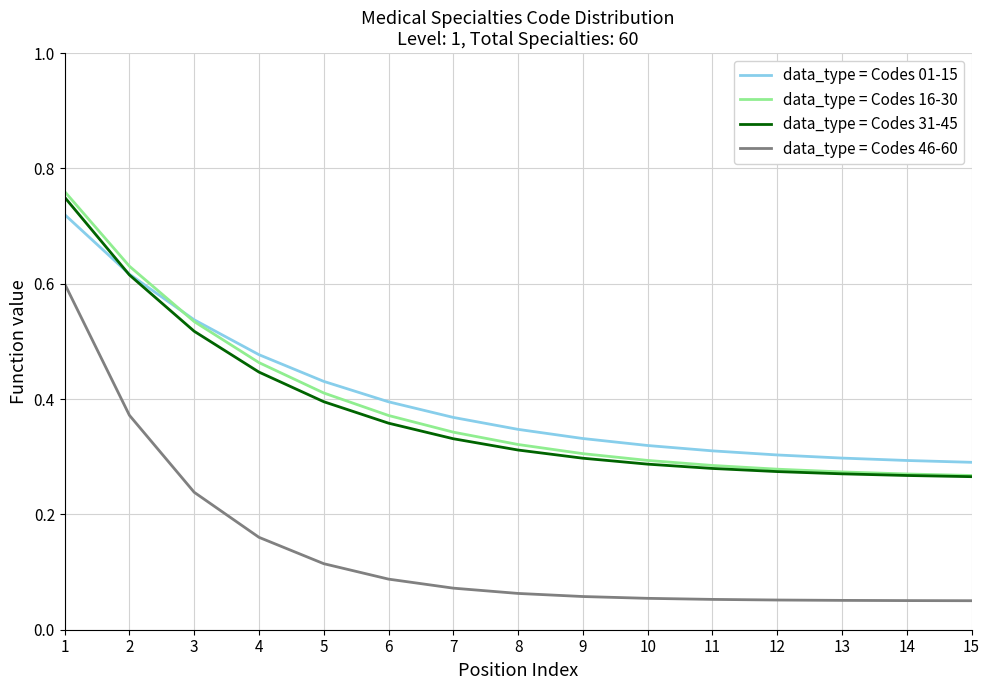

What is the total value across all series at 10?

1.0